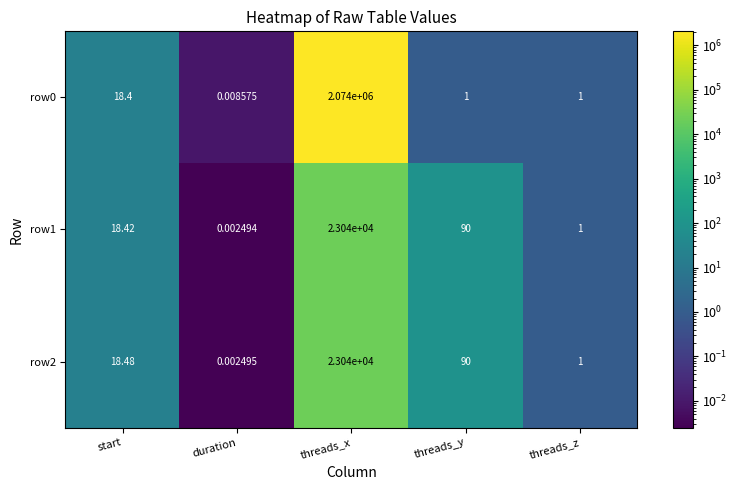

At which label does row2 first exceed 18?

start